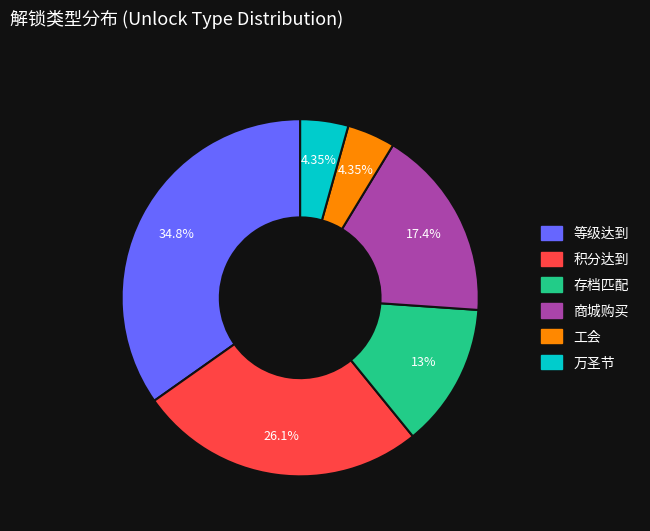

Is it true that 等级达到 is 35% of the pie?

True